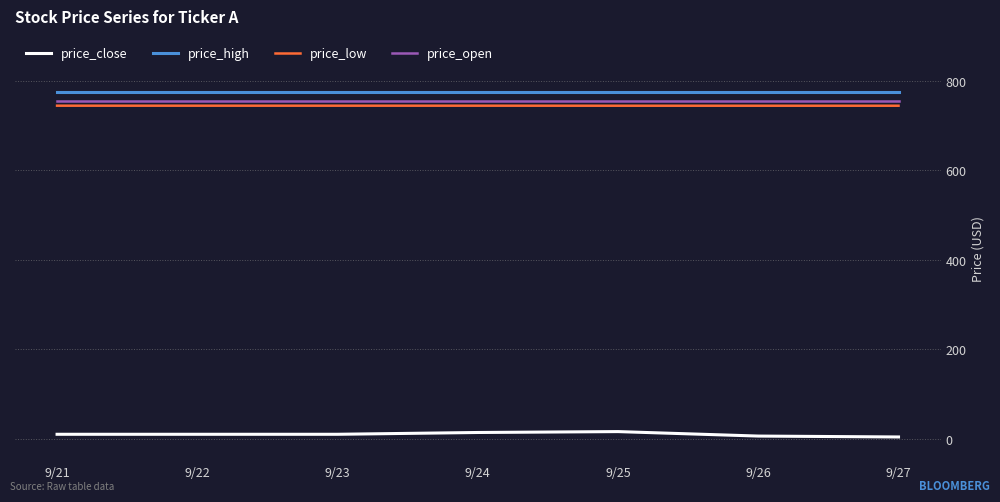

Is the value of price_open at 9/27 greater than the value of price_high at 9/25?

No